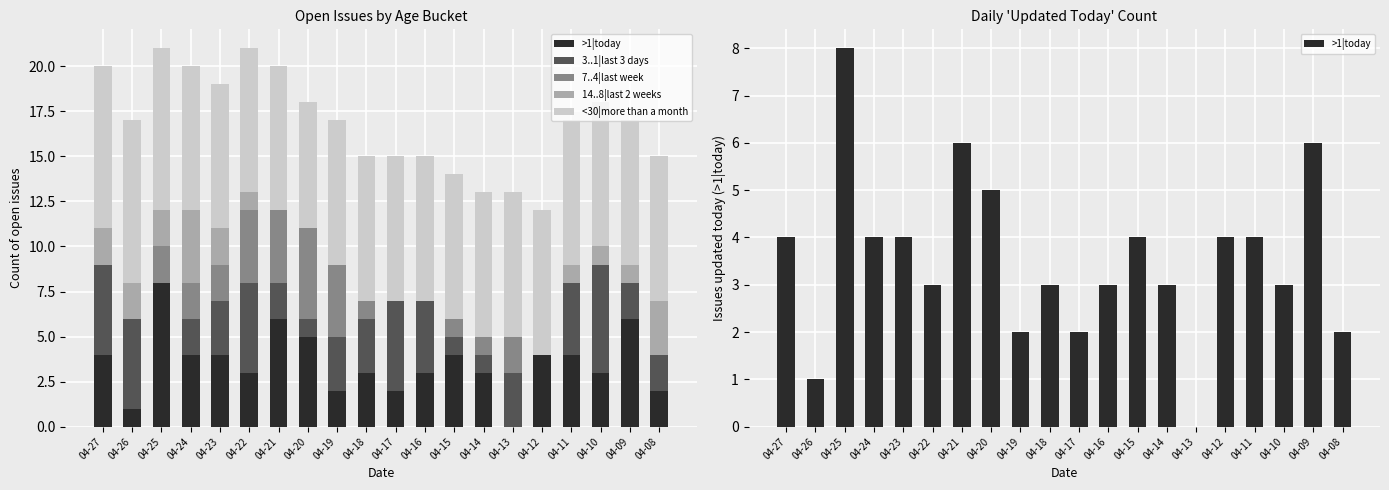

What is the difference between the highest and lowest values at 04-20?

7